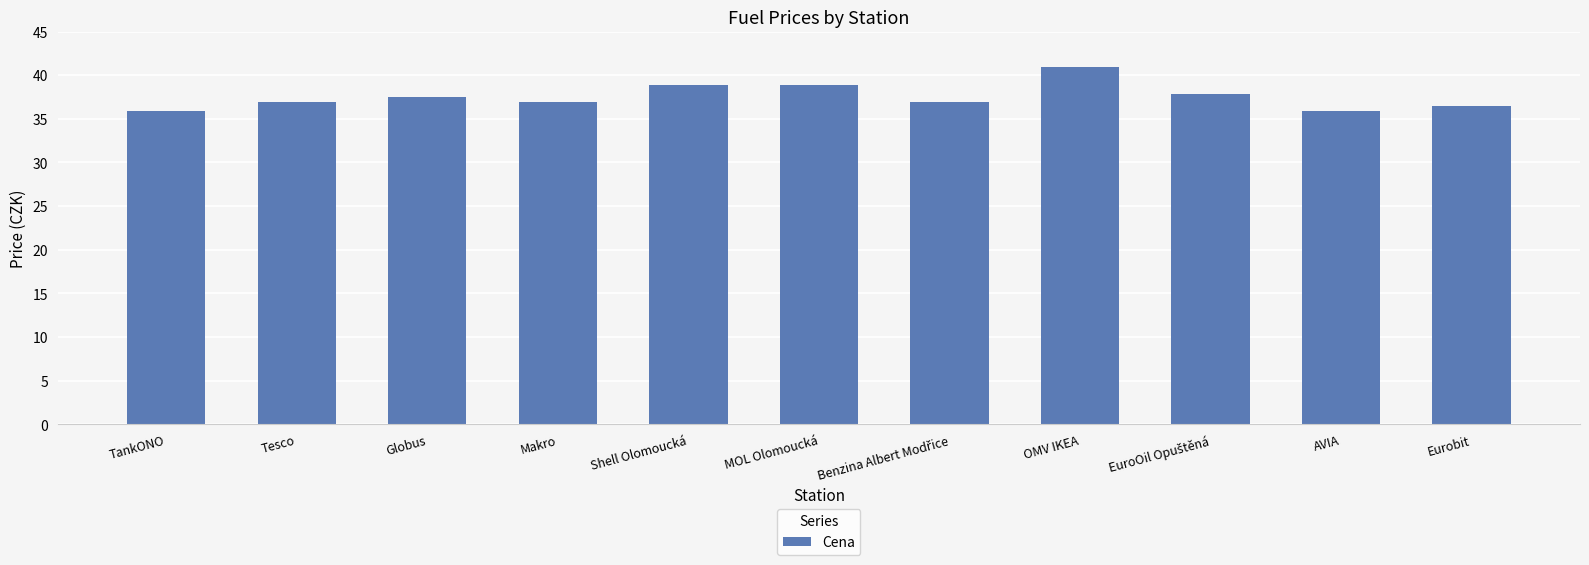

Does the chart contain stacked bars?

No